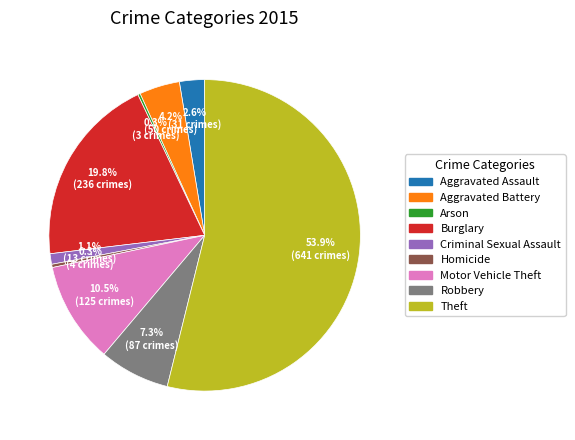

Which slice represents more than half of the pie?

Theft